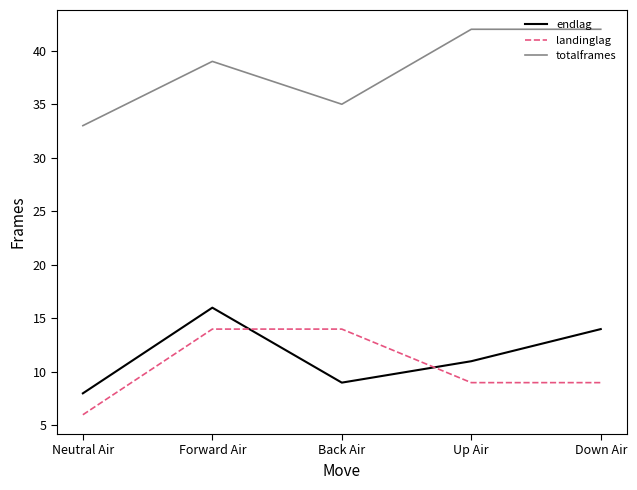

True or false: endlag and totalframes cross at least once.

False